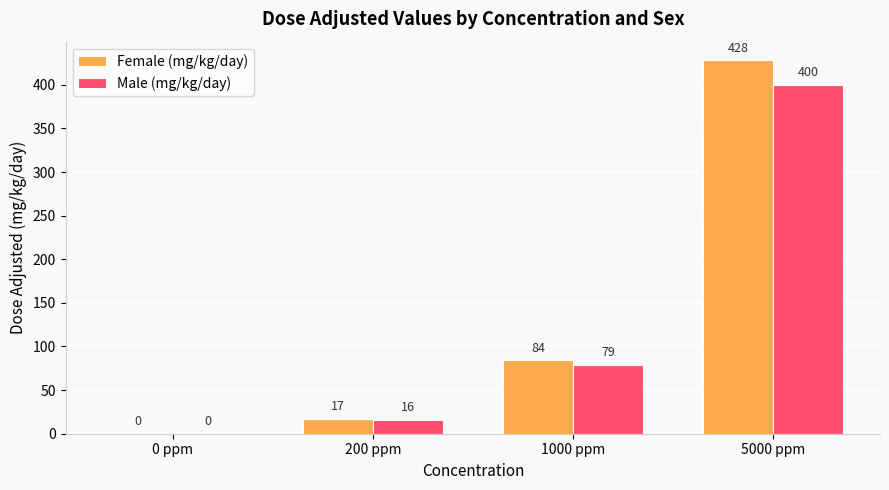

The Female (mg/kg/day) series shows 134 at 1000 ppm. True or false?

False